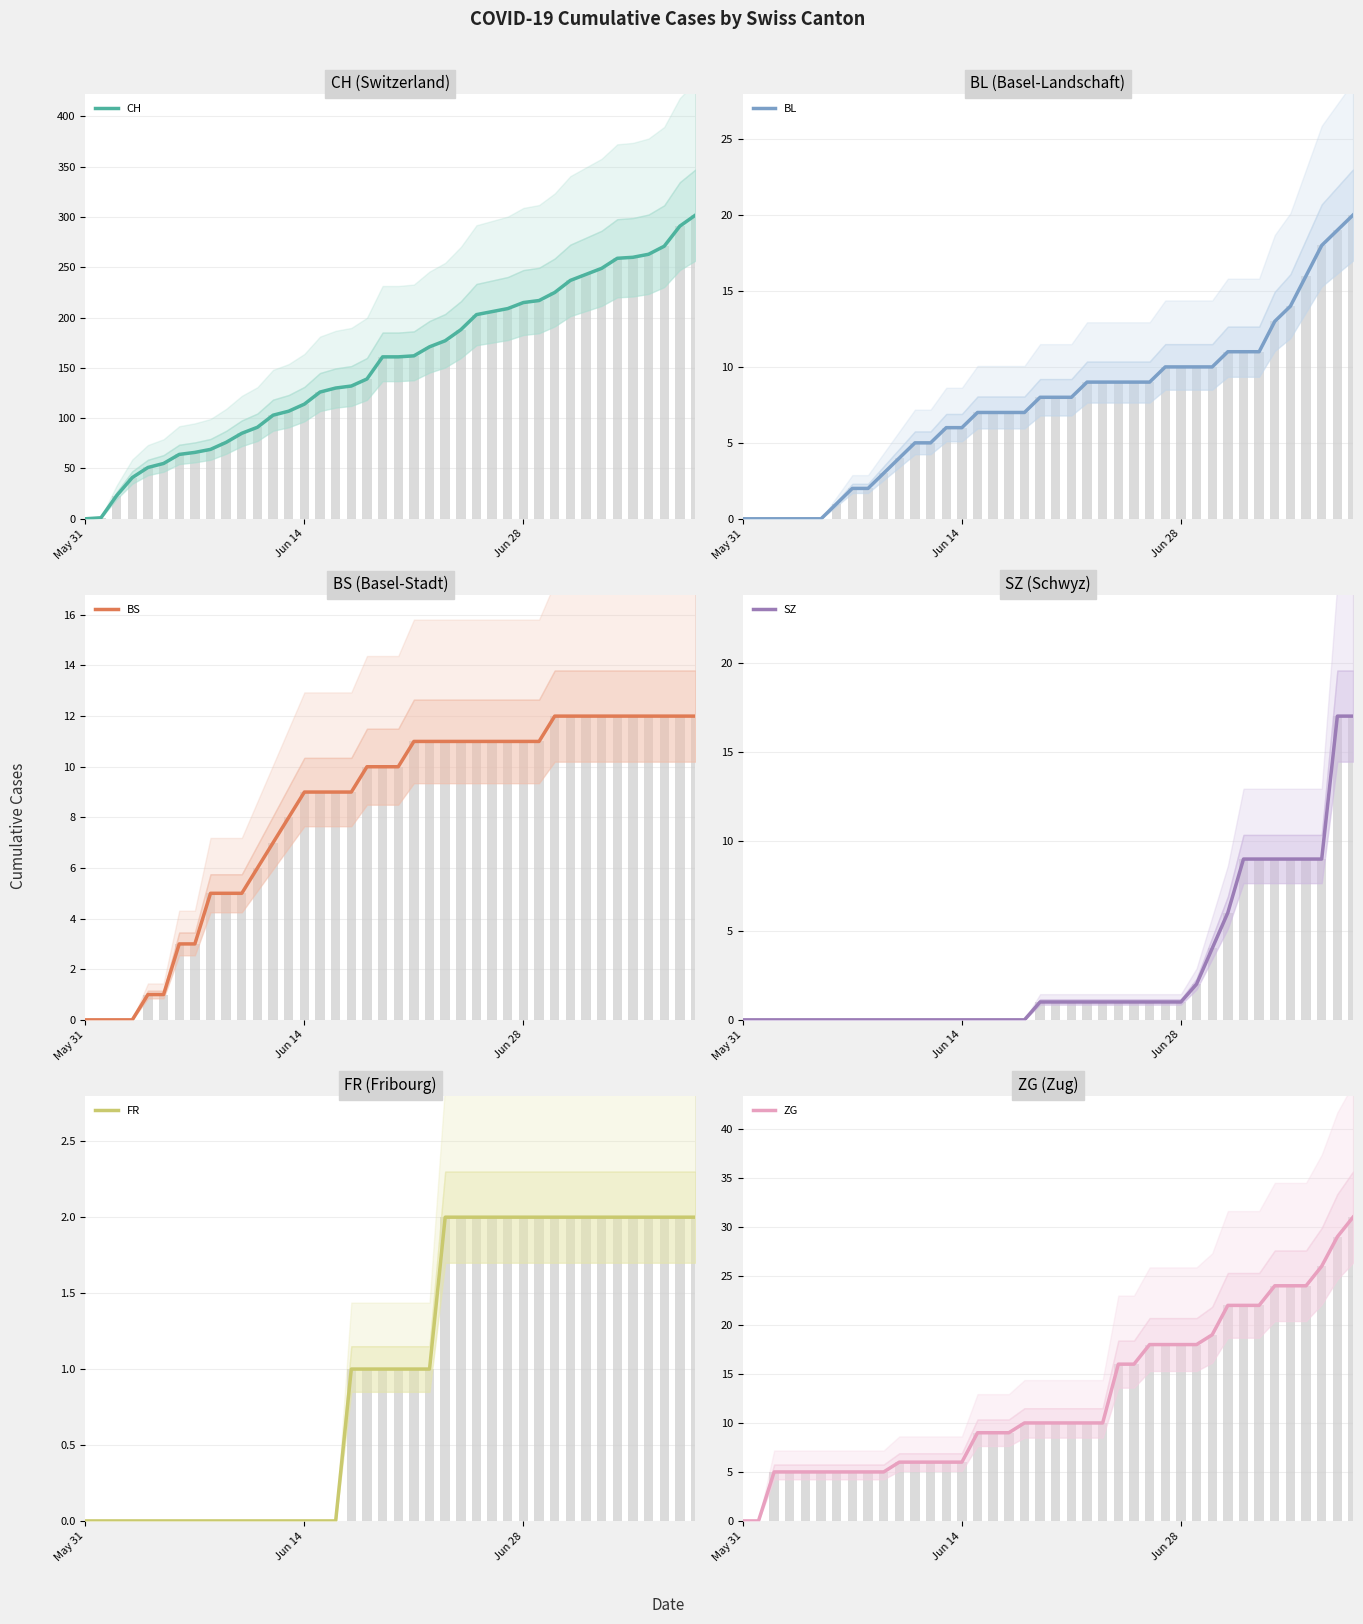

The value of CH at May 31 is 141. True or false?

False